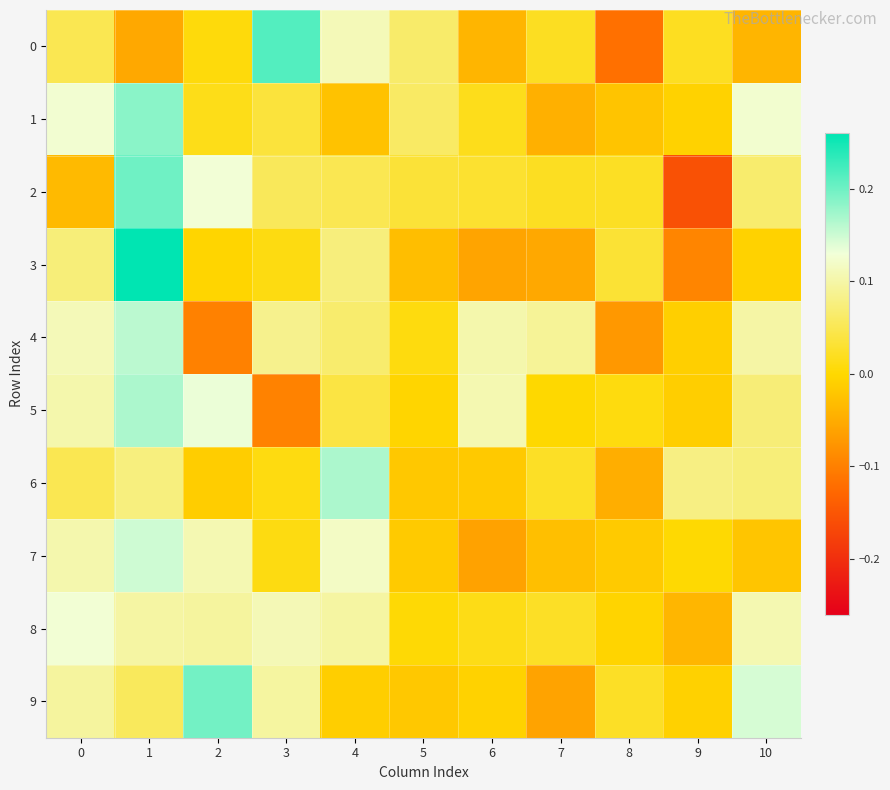

Reading left to right, what are all the values shown in this chart?

0: 0=0.0	1=-0.1	2=0.0	3=0.2	4=0.1	5=0.1	6=-0.0	7=0.0	8=-0.1	9=0.0	10=-0.0
1: 0=0.1	1=0.2	2=0.0	3=0.0	4=-0.0	5=0.1	6=0.0	7=-0.0	8=-0.0	9=-0.0	10=0.1
2: 0=-0.0	1=0.2	2=0.1	3=0.1	4=0.0	5=0.0	6=0.0	7=0.0	8=0.0	9=-0.2	10=0.1
3: 0=0.1	1=0.3	2=-0.0	3=0.0	4=0.1	5=-0.0	6=-0.1	7=-0.1	8=0.0	9=-0.1	10=-0.0
4: 0=0.1	1=0.2	2=-0.1	3=0.1	4=0.1	5=0.0	6=0.1	7=0.1	8=-0.1	9=-0.0	10=0.1
5: 0=0.1	1=0.2	2=0.1	3=-0.1	4=0.0	5=-0.0	6=0.1	7=0.0	8=0.0	9=-0.0	10=0.1
6: 0=0.0	1=0.1	2=-0.0	3=0.0	4=0.2	5=-0.0	6=-0.0	7=0.0	8=-0.0	9=0.1	10=0.1
7: 0=0.1	1=0.1	2=0.1	3=0.0	4=0.1	5=-0.0	6=-0.1	7=-0.0	8=-0.0	9=0.0	10=-0.0
8: 0=0.1	1=0.1	2=0.1	3=0.1	4=0.1	5=0.0	6=0.0	7=0.0	8=-0.0	9=-0.0	10=0.1
9: 0=0.1	1=0.1	2=0.2	3=0.1	4=-0.0	5=-0.0	6=-0.0	7=-0.1	8=0.0	9=-0.0	10=0.1